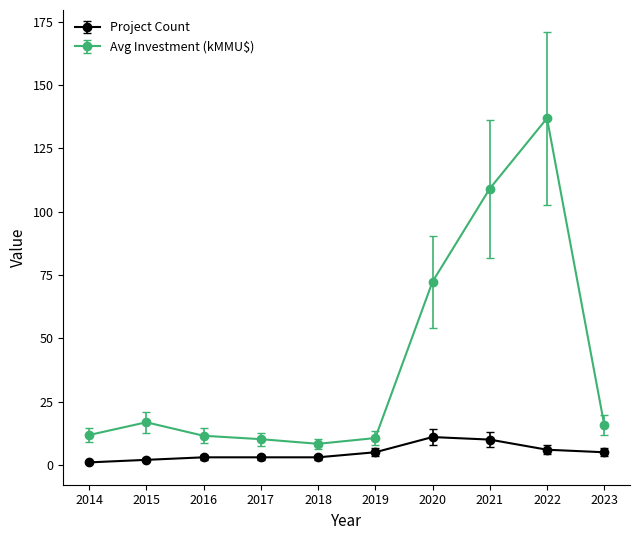

What is the minimum value shown in the chart?

1.0